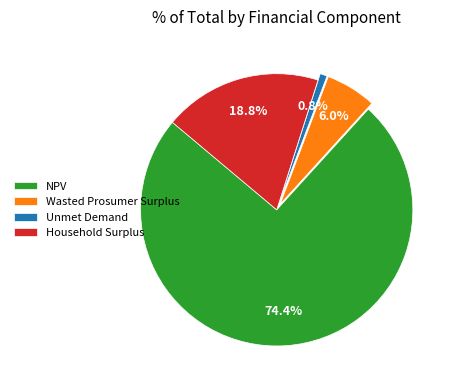

The NPV slice represents 60% of the pie. True or false?

False